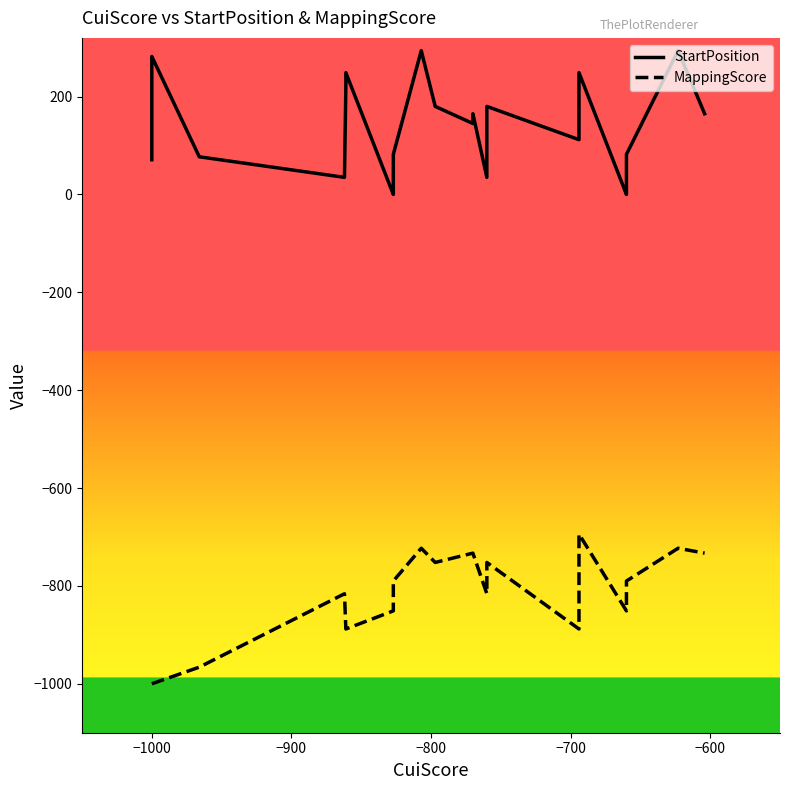

What is the difference between the second highest and minimum values in the MappingScore series?

277